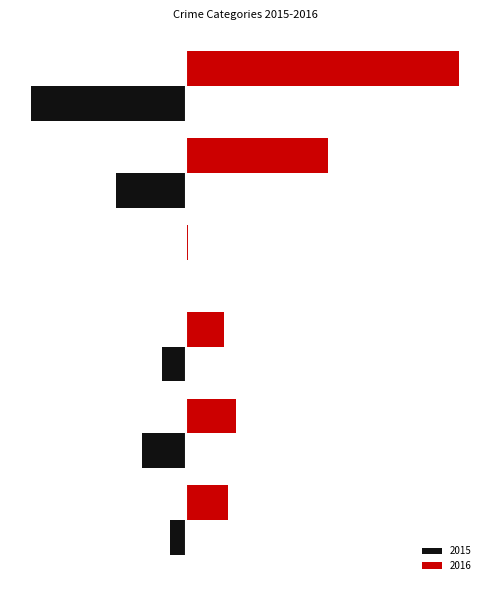

What are all the series names shown in the legend?

2015, 2016